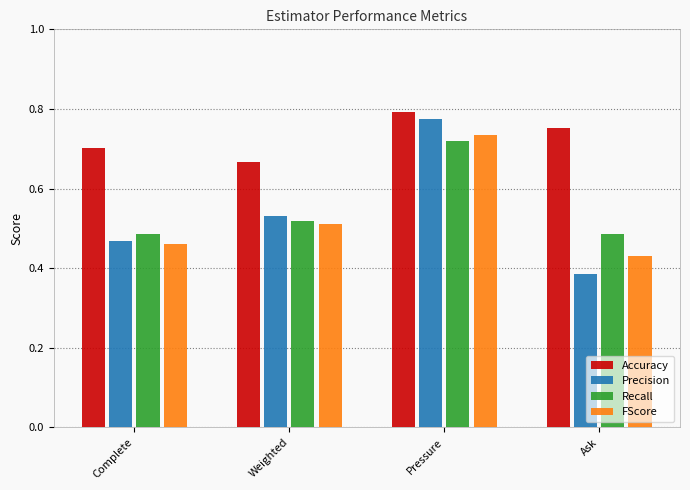

Between Pressure and Ask, which series saw the biggest shift?

Precision